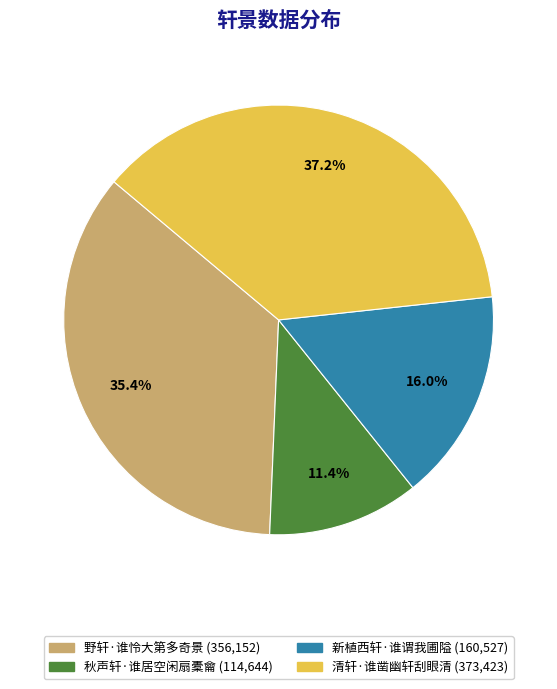

Is there a majority slice in this chart?

No